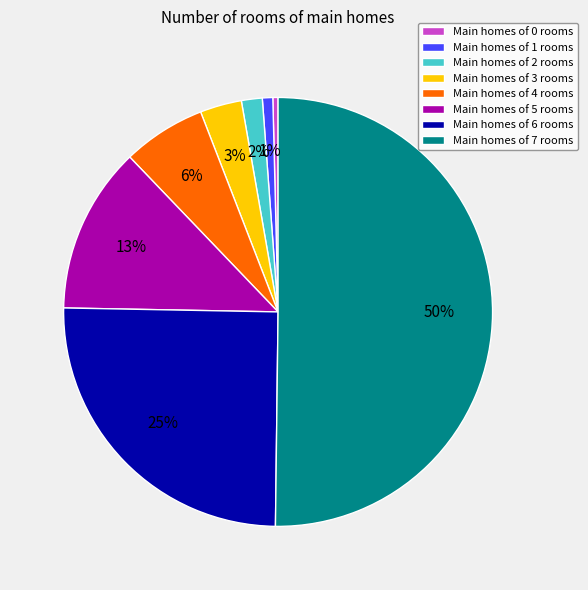

Does Main homes of 5 rooms account for over 50% of the chart?

No